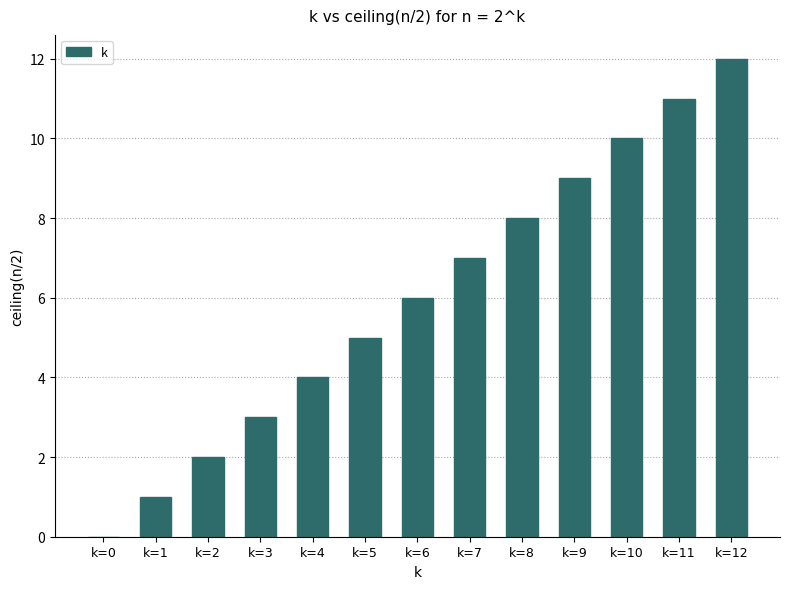

Which label corresponds to the largest value in the chart?

k=12